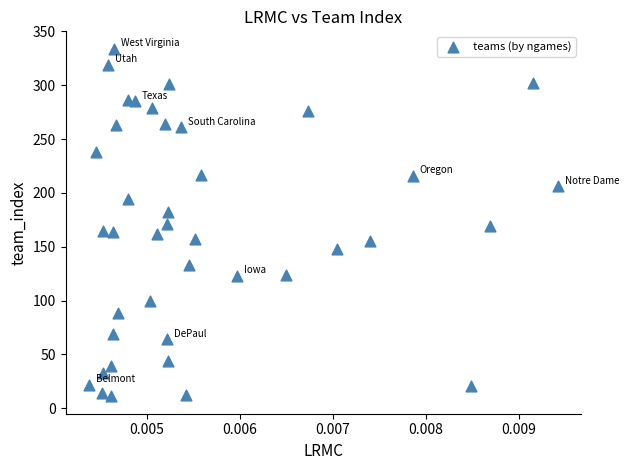

What is the range of Y values (max minus min)?

323